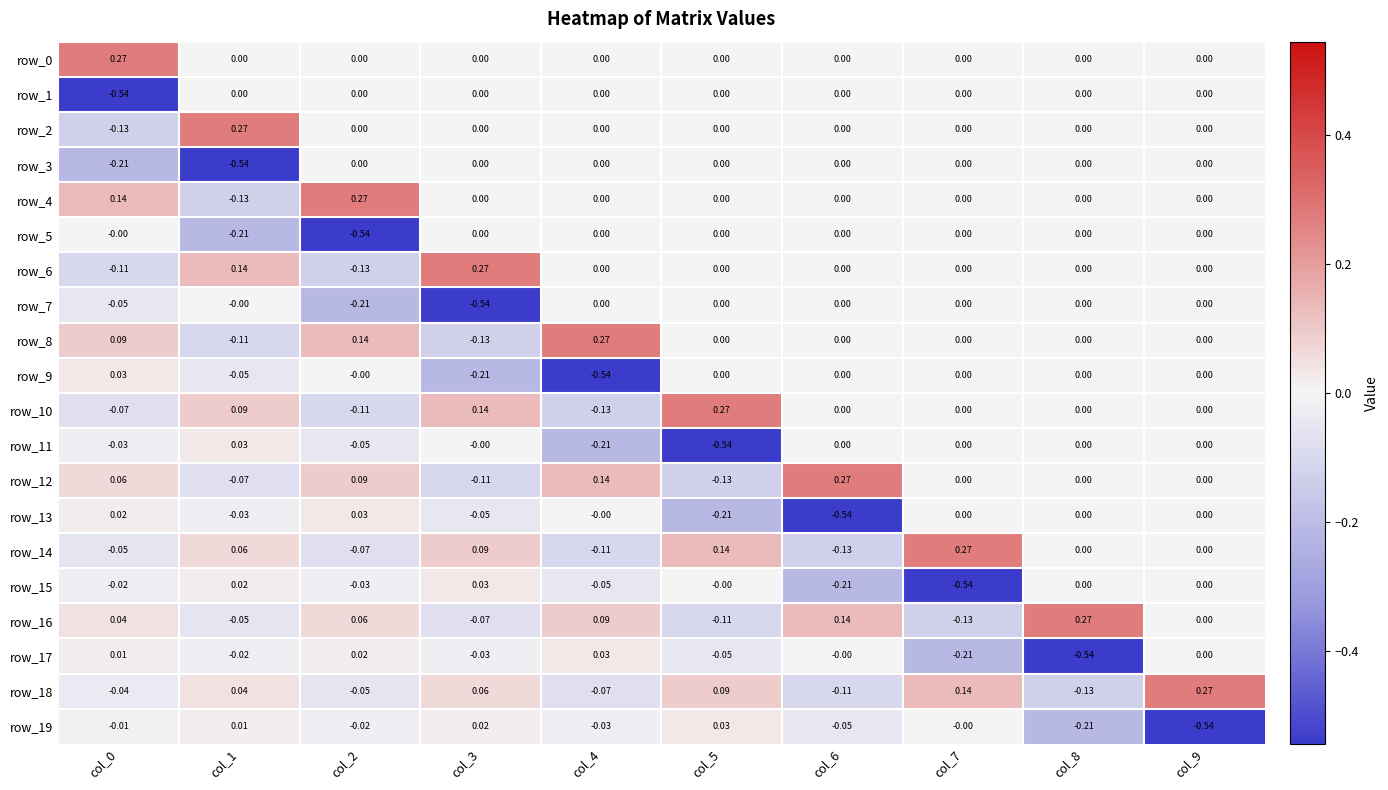

Is the value of row_18 at col_8 greater than the value of row_10 at col_9?

No